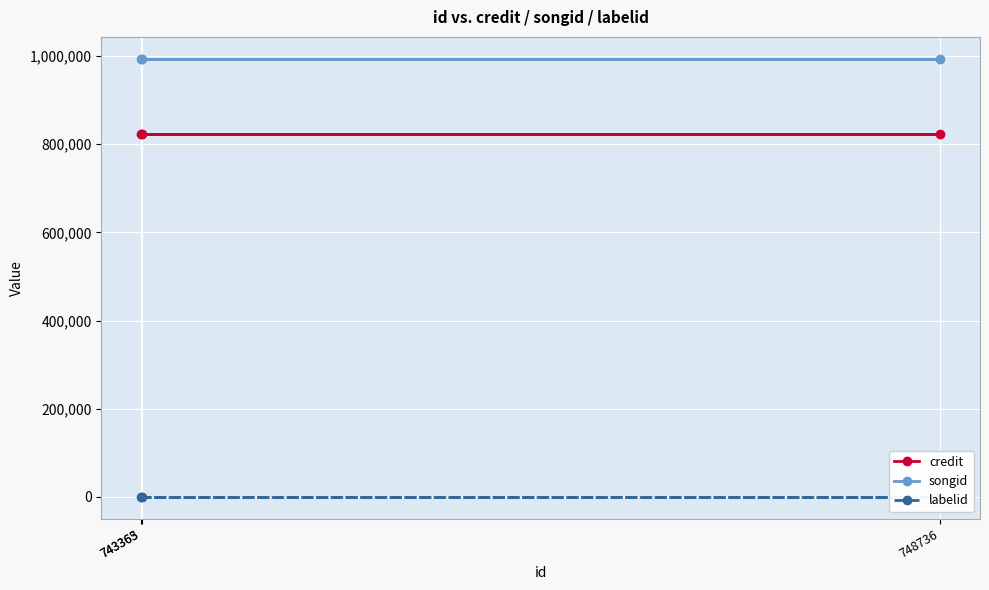

The credit series shows 822828 at 743363. True or false?

True